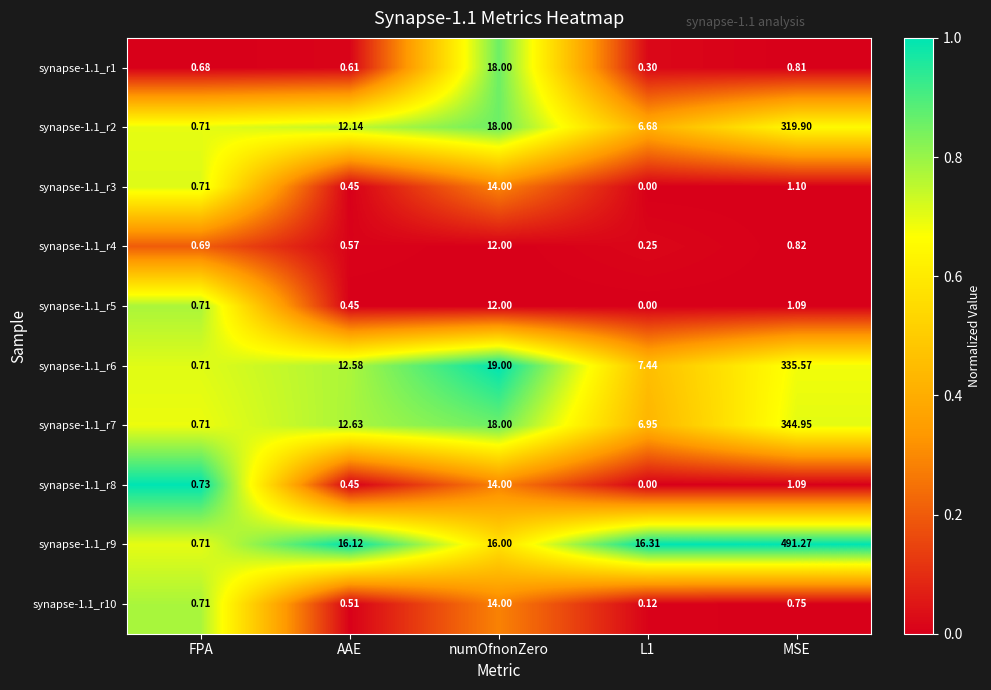

Which label corresponds to the largest value in the chart?

MSE